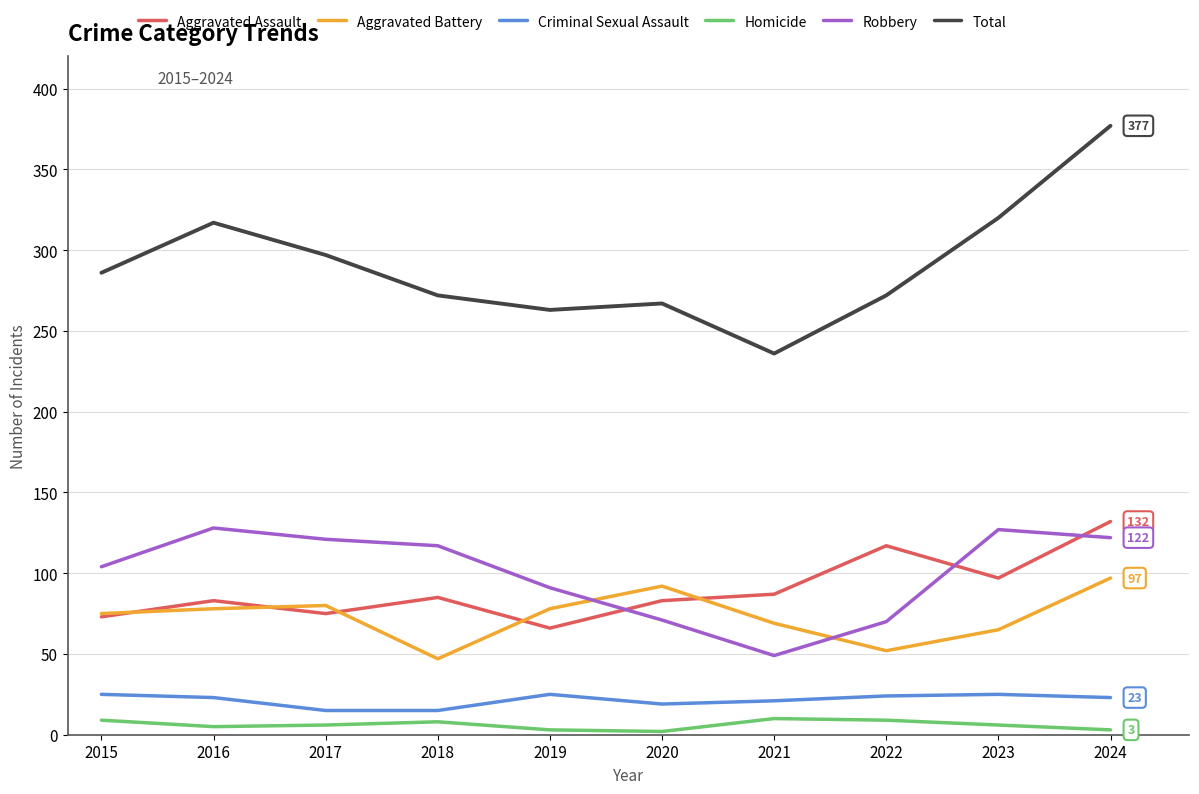

What is the sum of the Robbery values at 2017 and 2023?

248